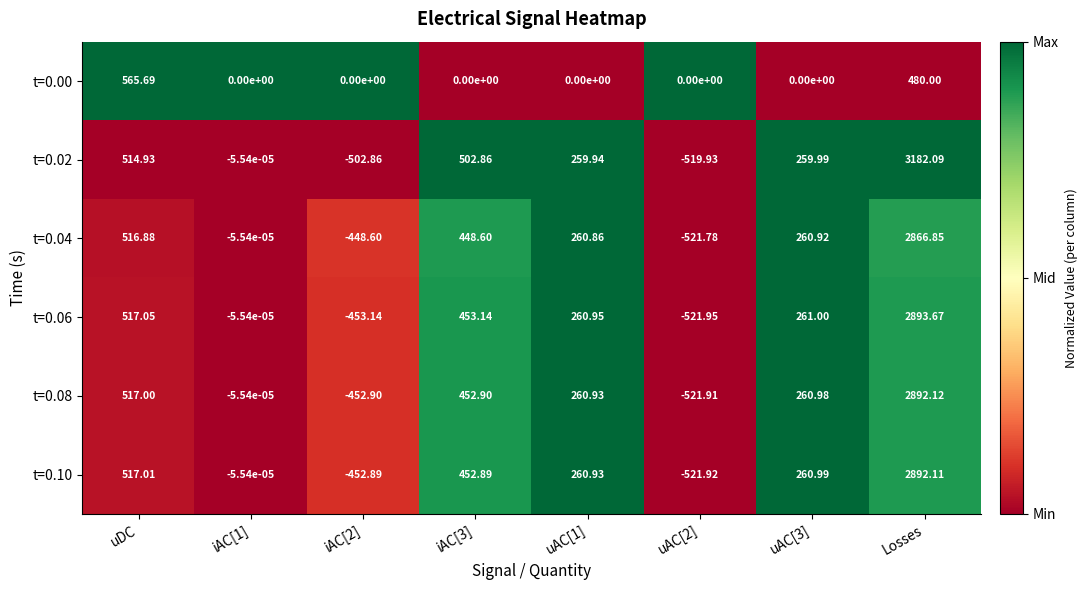

Which series has the largest total across all categories?

t=0.02